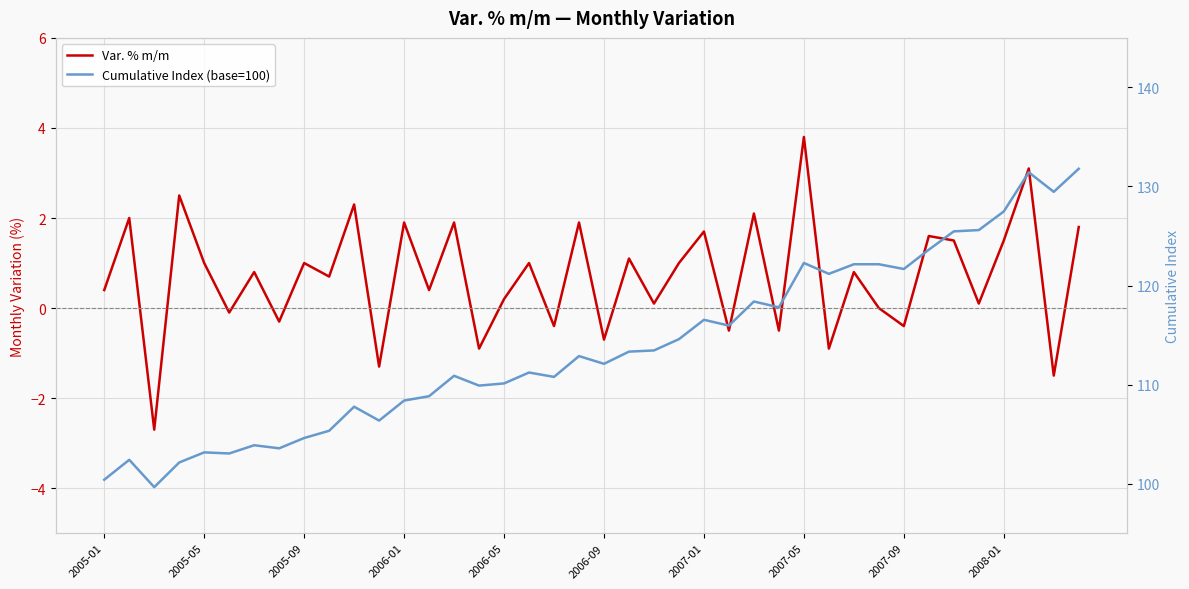

Is it true that Var. % m/m equals 1.7 at 2005-09?

False